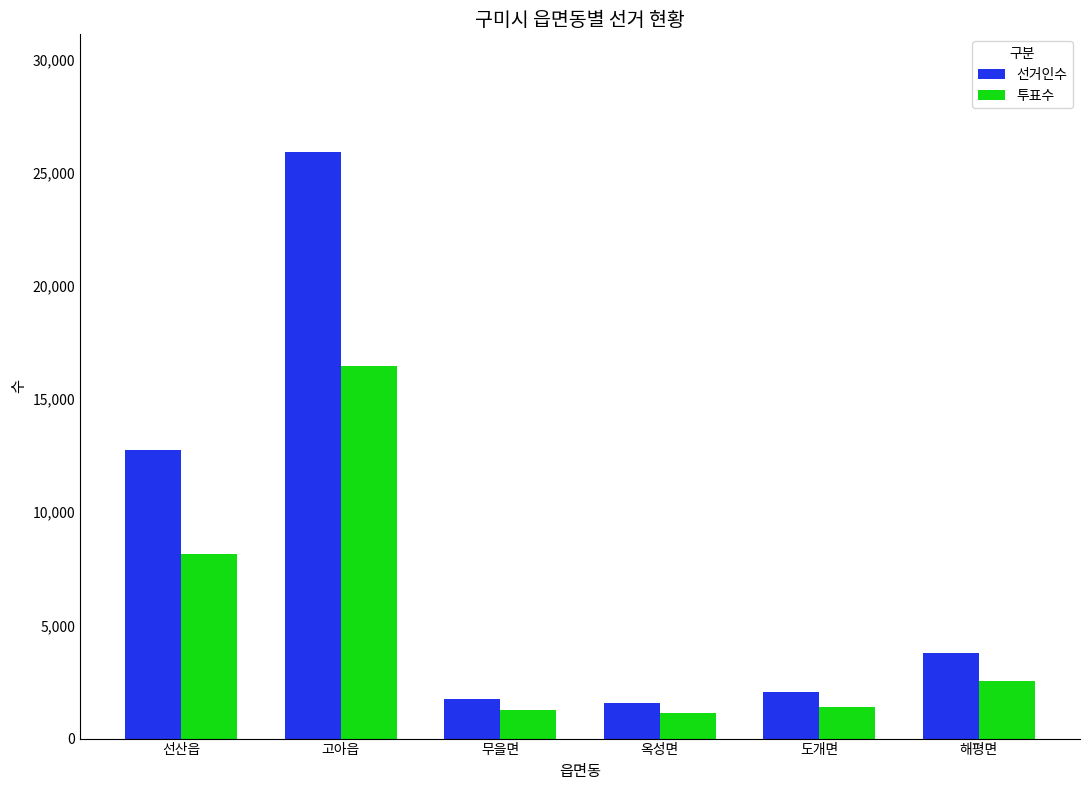

What are all the series names shown in the legend?

선거인수, 투표수